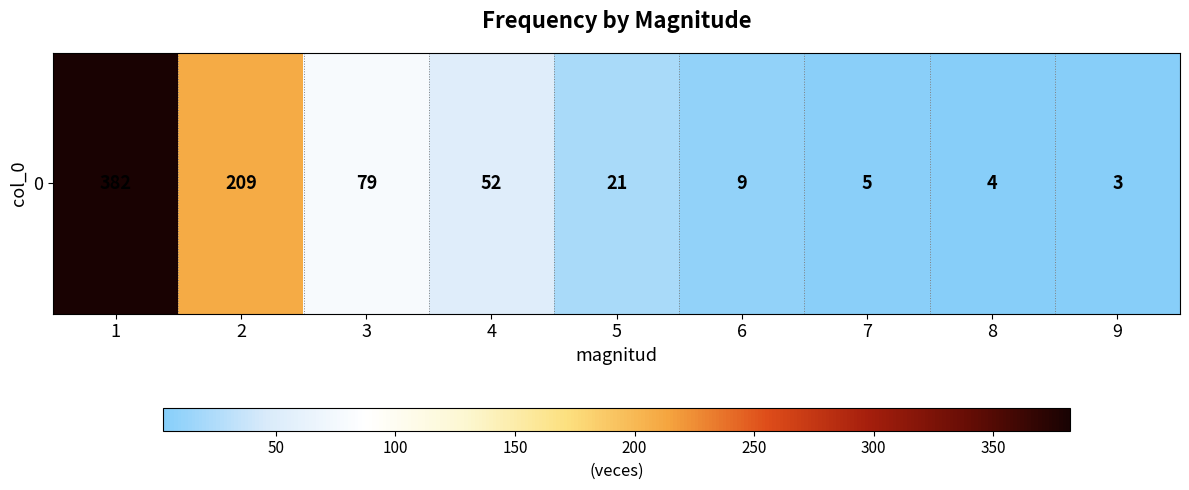

Reading left to right, what are all the values shown in this chart?

1=382	2=209	3=79	4=52	5=21	6=9	7=5	8=4	9=3